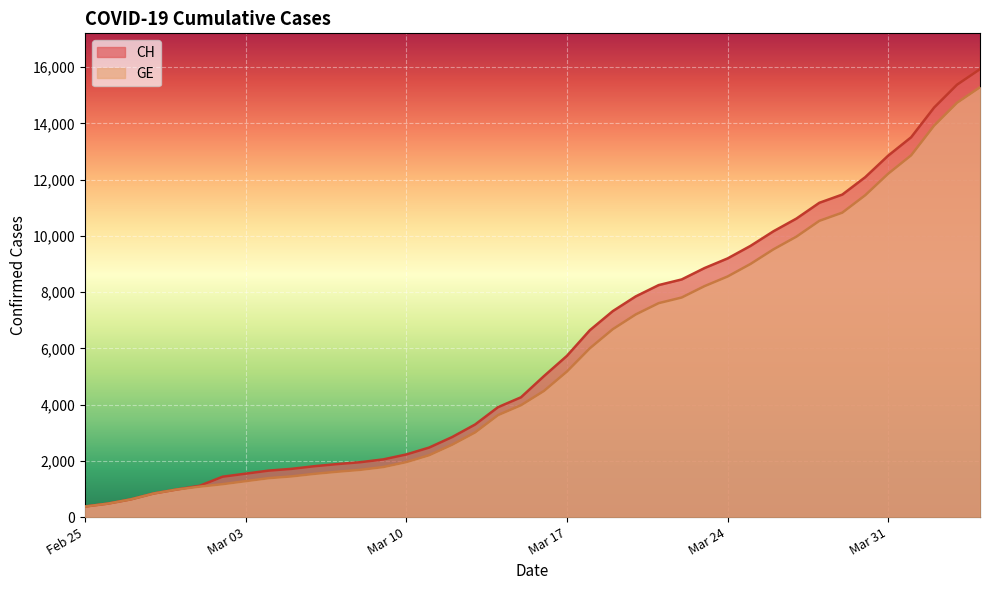

What is the total value across all series at Mar 10?

4181